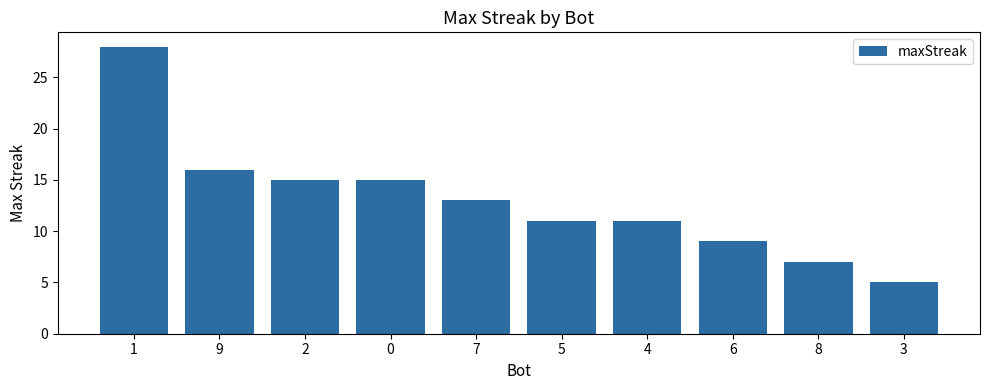

What is the label of the 3rd bar from the left?

2